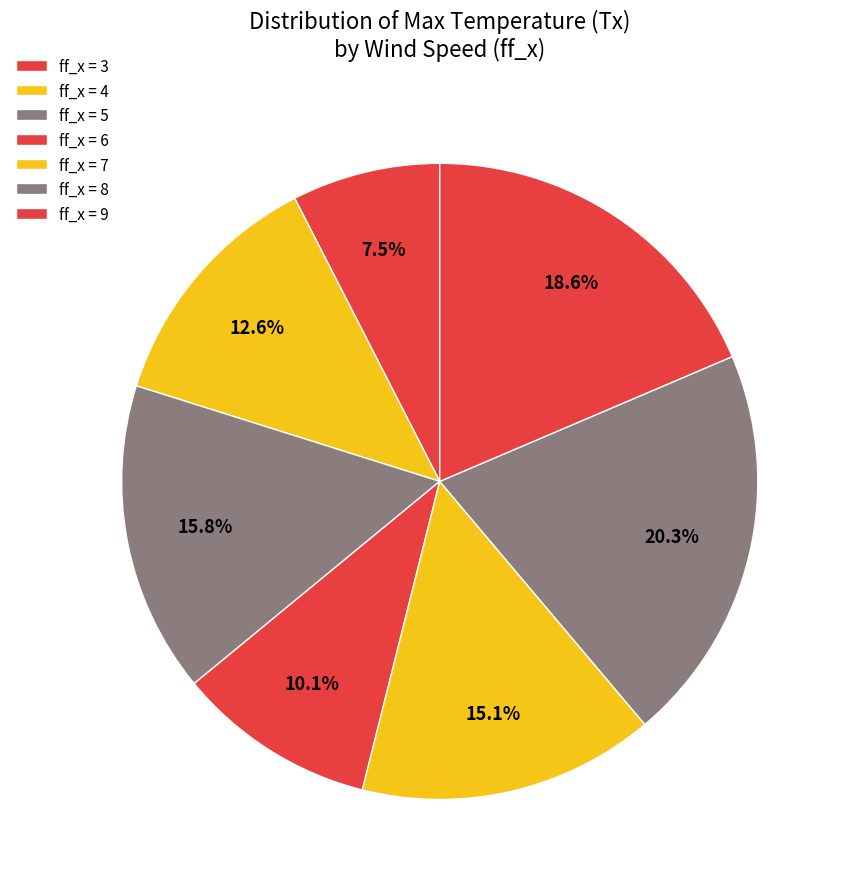

Count the number of slices in the pie.

7